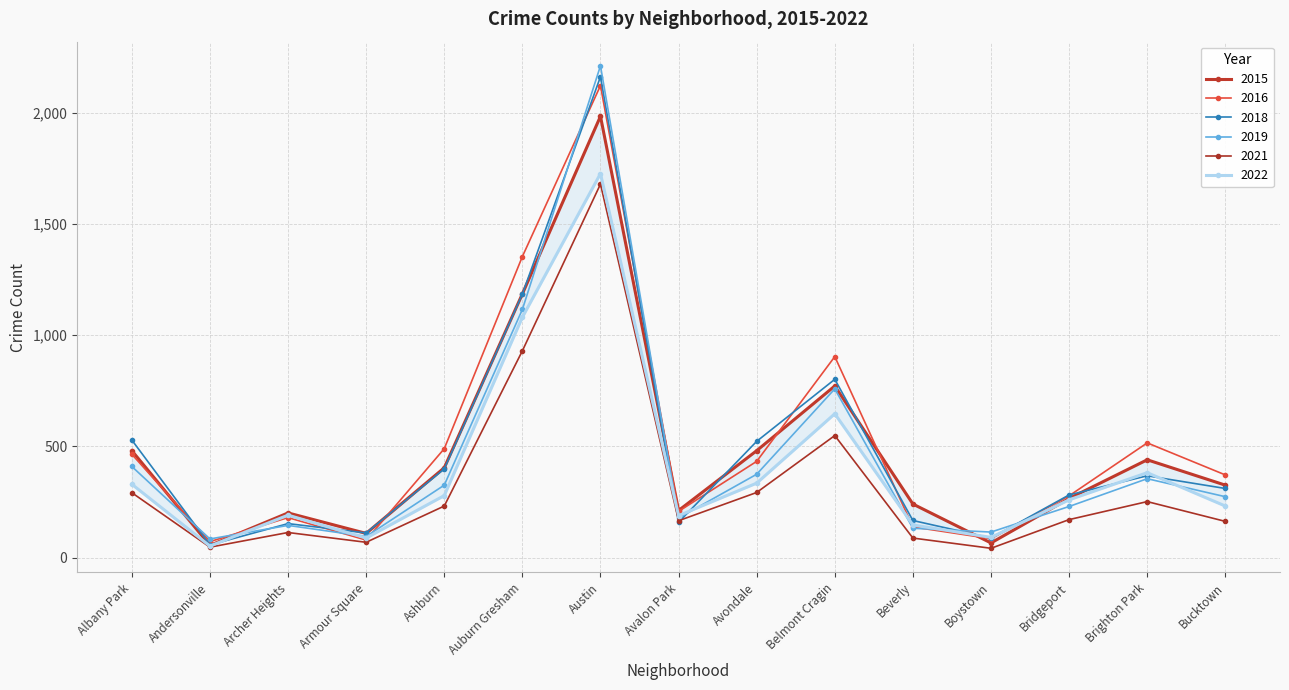

True or false: 2021 and 2016 cross at least once.

False